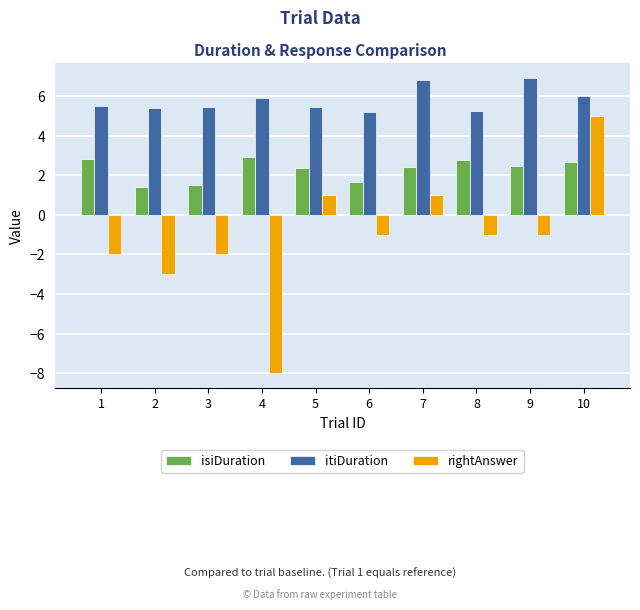

True or false: itiDuration has a value of 6.9 at 9.

True